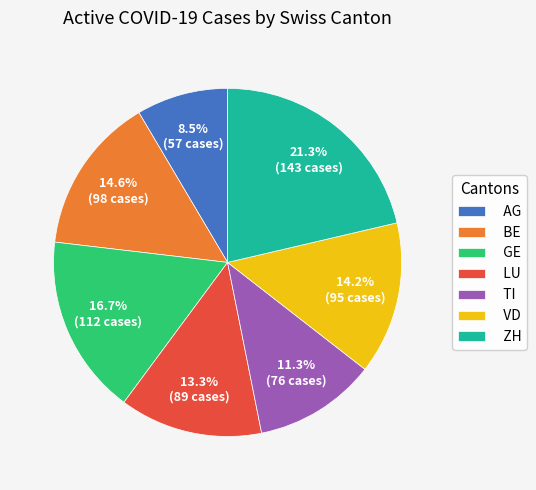

To the nearest percent, what is the difference between the largest and smallest slice percentages?

13%